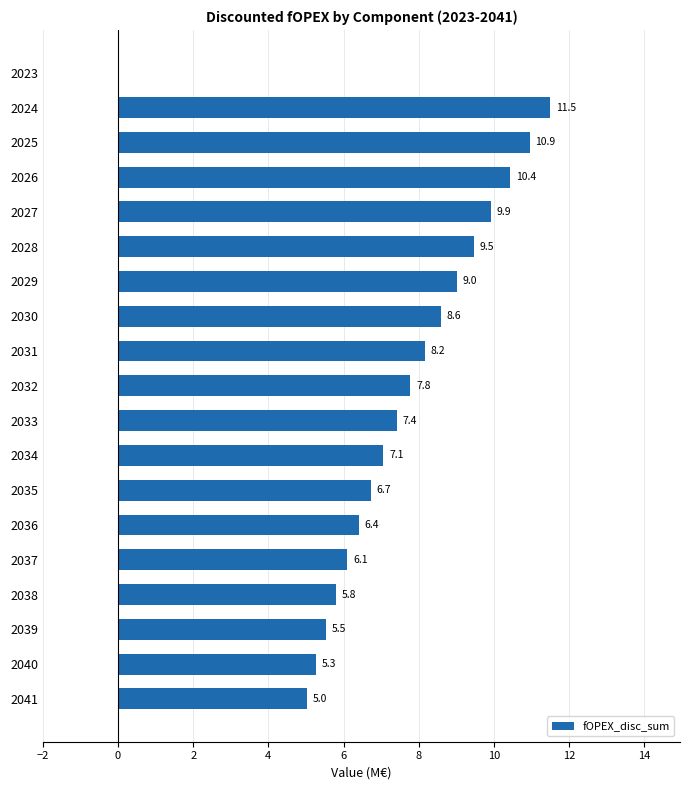

At which label is the value closest to 5?

2041